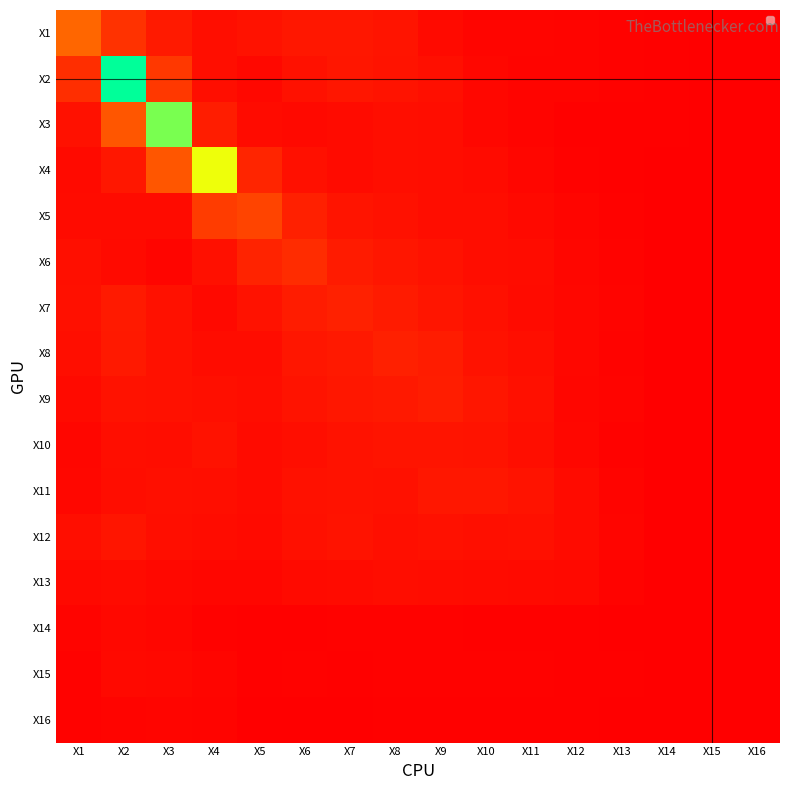

Rank the series by their maximum value, from lowest to highest.

X16, X14, X15, X13, X10, X12, X11, X9, X8, X7, X6, X5, X1, X4, X3, X2